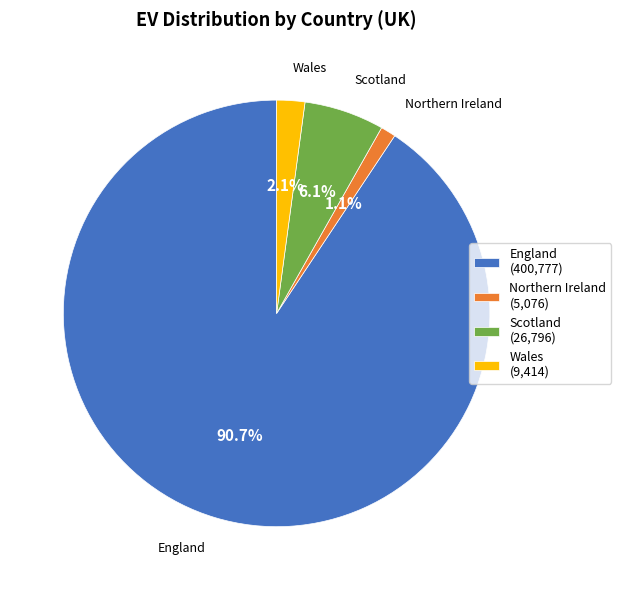

True or false: Wales accounts for 2% of the total.

True